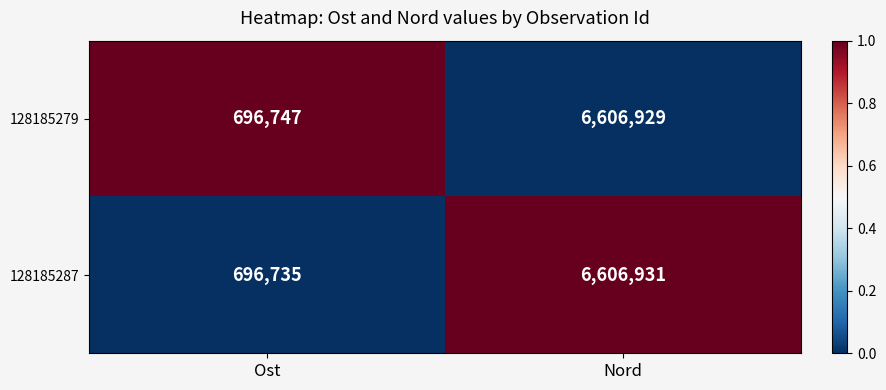

Reading left to right, list all the values displayed in this chart.

128185279: 696747	6606929
128185287: 696735	6606931